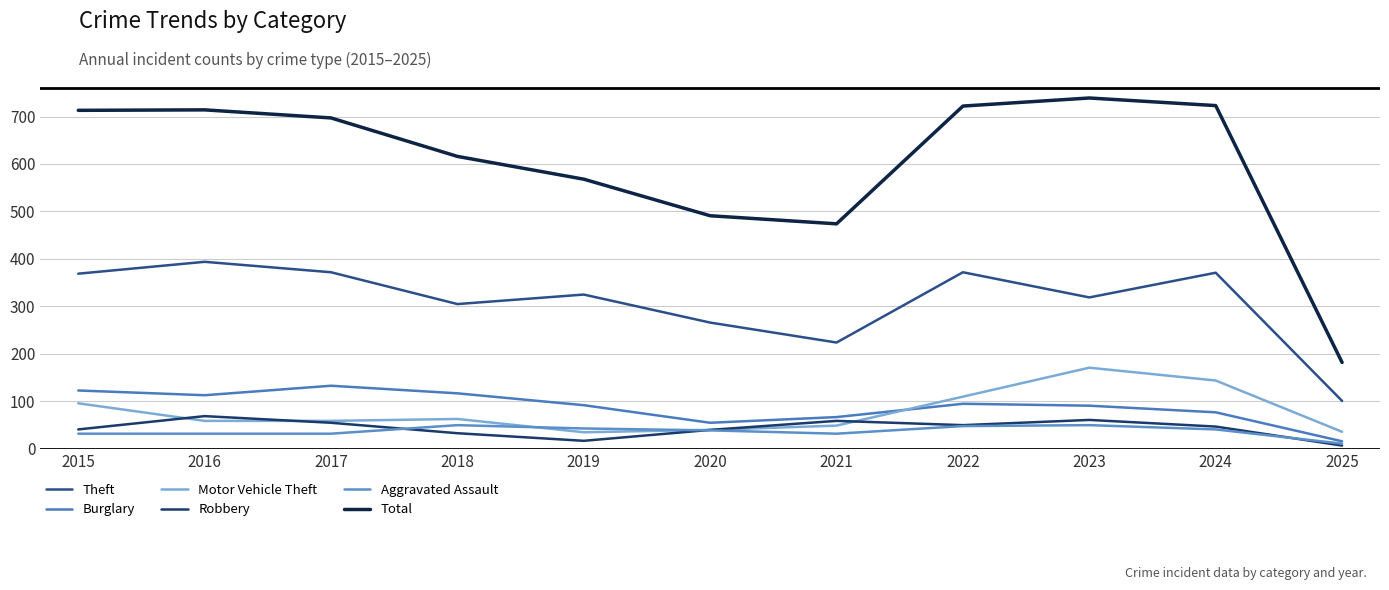

What is the value of the Robbery point at the 7th from the left?

59